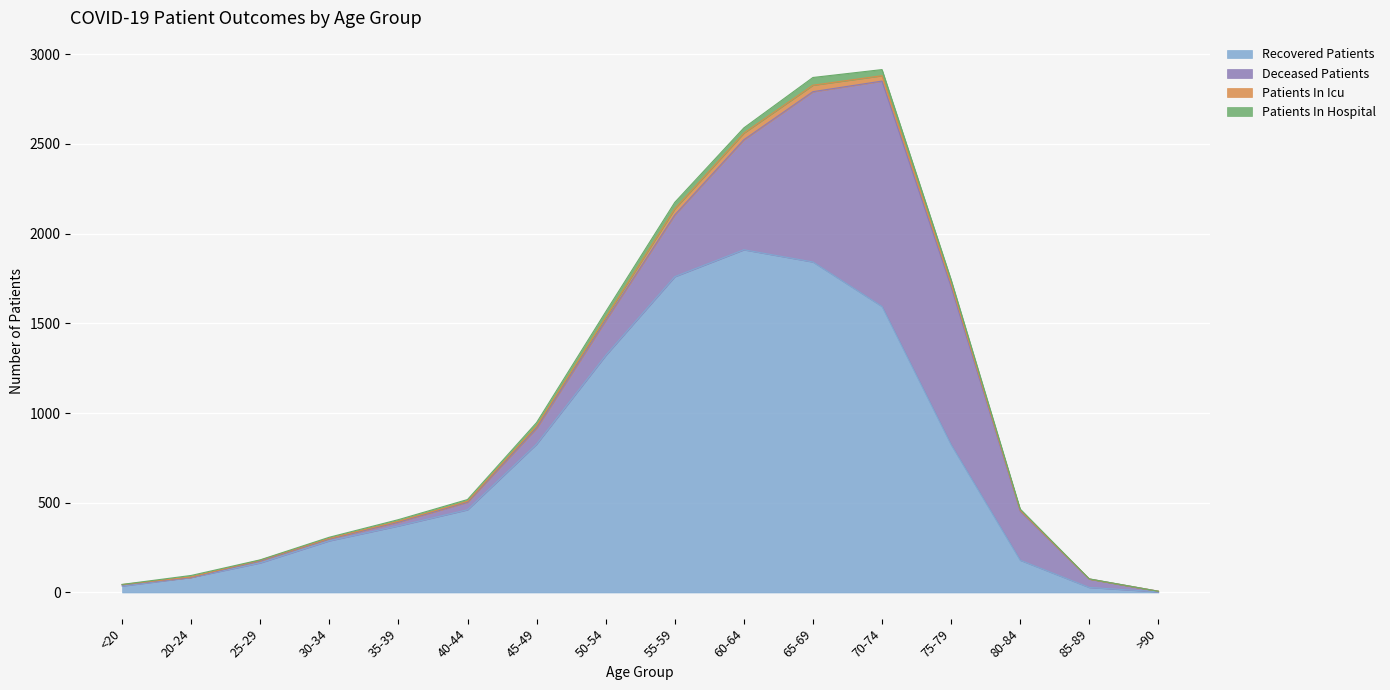

True or false: patients_in_hospital has more than 0 points higher than both neighbors.

True